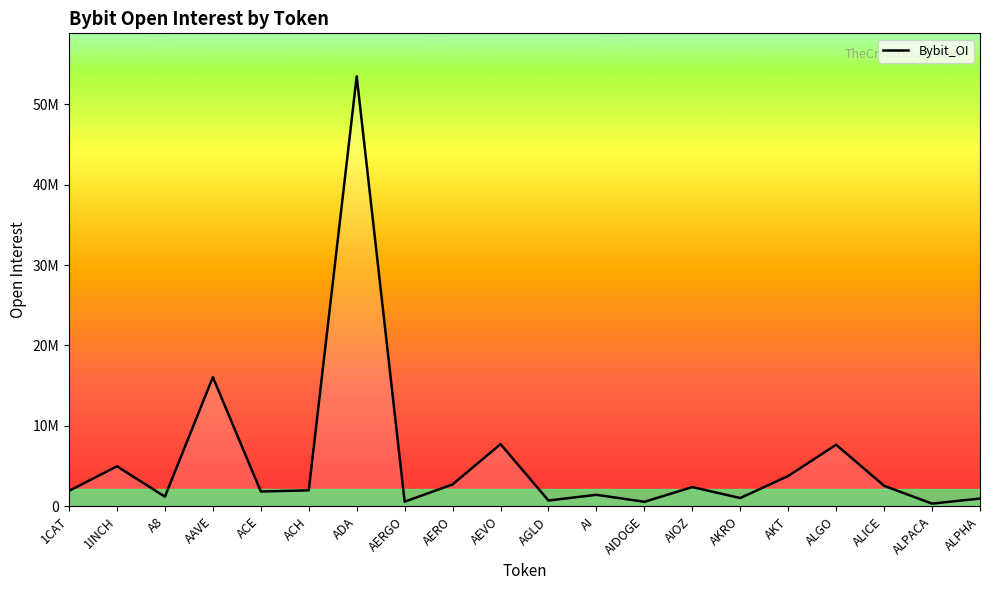

Is it true that the value at 1CAT is 1926040?

True